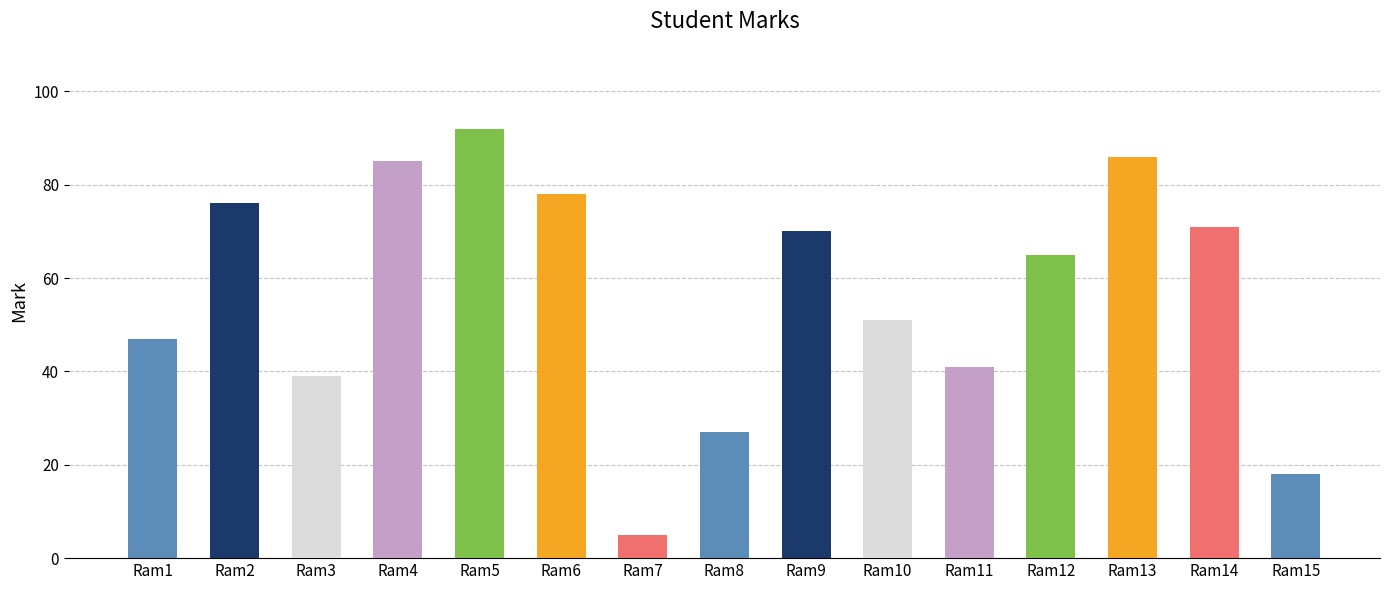

What is the change in value from Ram3 to Ram10?

+12